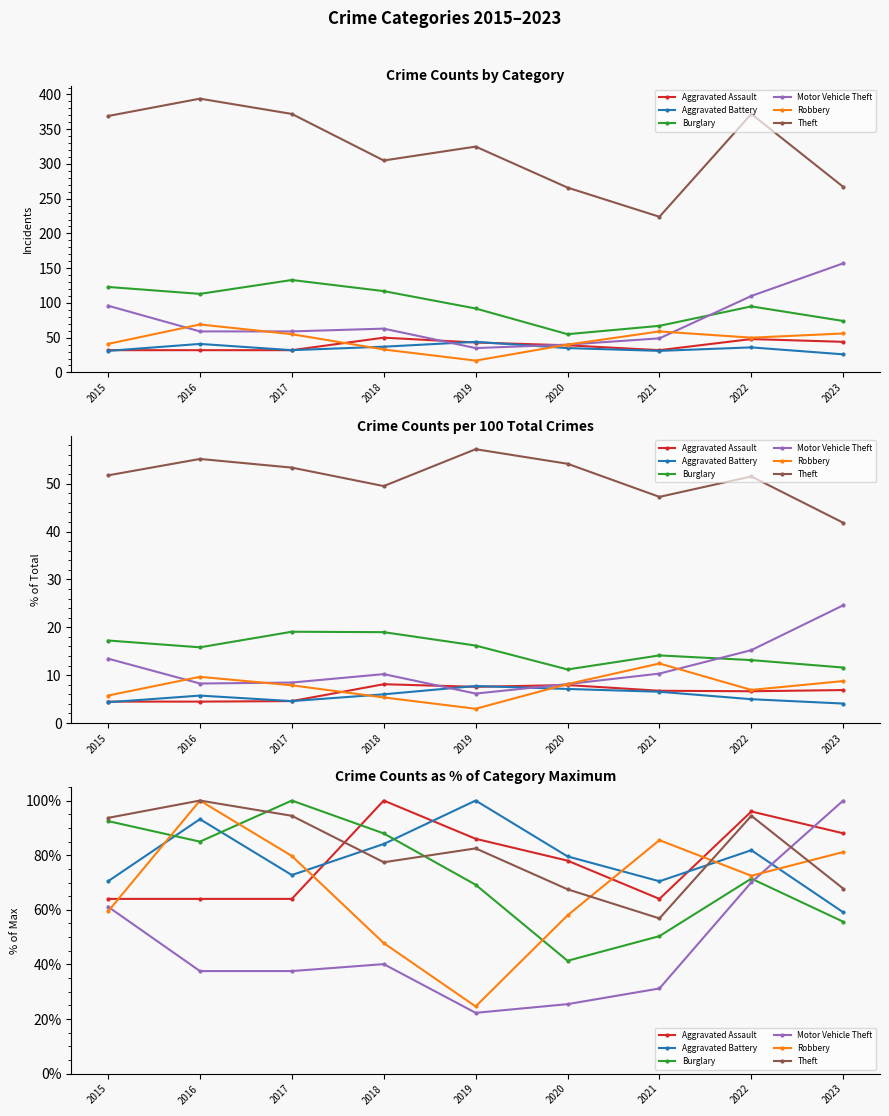

At which category does Motor Vehicle Theft reach its first local peak?

2018